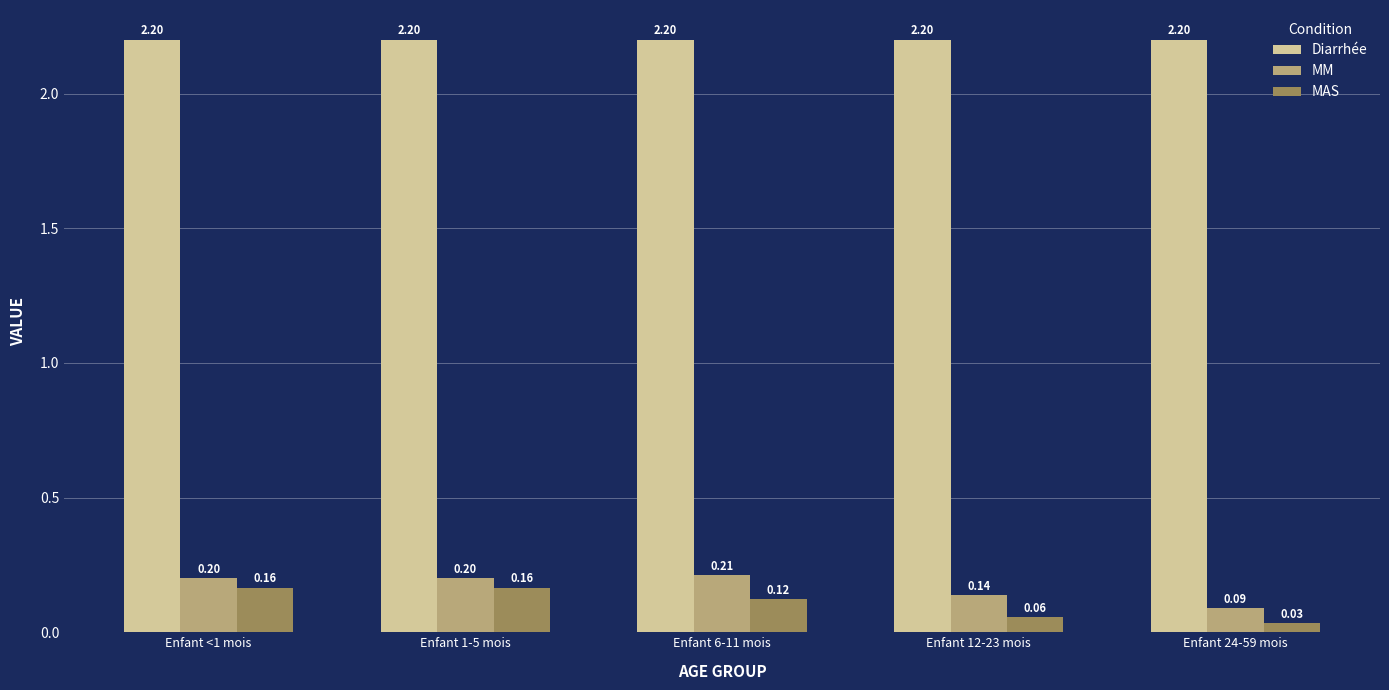

What is the spread (max minus min) of values at Enfant 1-5 mois?

2.0